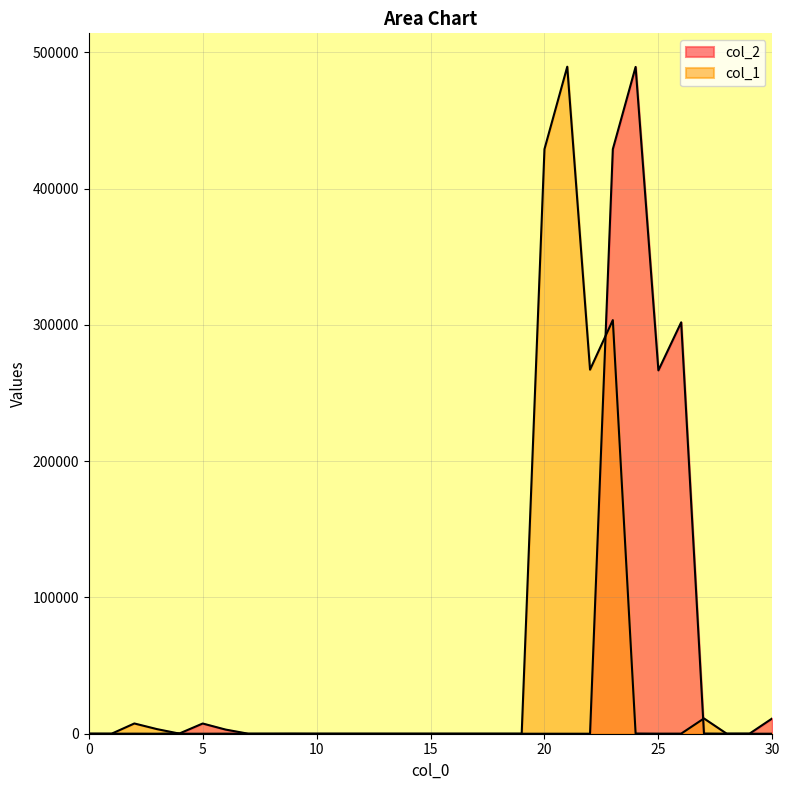

Which category has the highest value in the col_2 series?

24